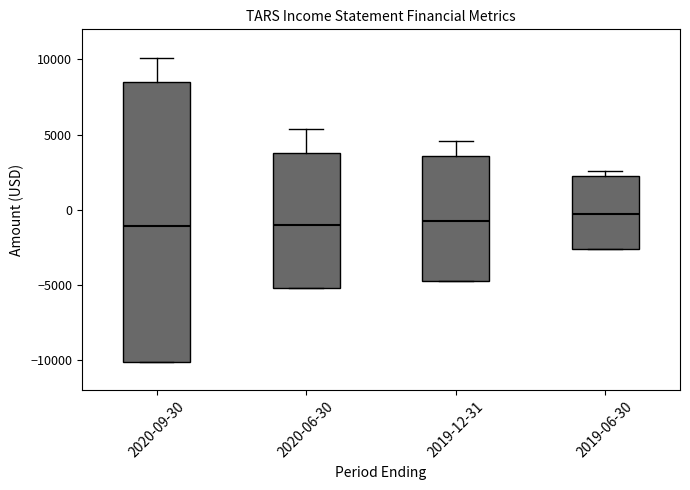

Reading left to right, read every box against the y-axis: the position of its median line, the range the box covers, and the ends of its whiskers. The values are not printed on the chart, so give them approximately, as read against the axis.

2020-09-30: median -1000, box -10000 to 8500, whiskers -10000 to 10000
2020-06-30: median -1000, box -5000 to 4000, whiskers -5000 to 5500
2019-12-31: median -500, box -4500 to 3500, whiskers -4500 to 4500
2019-06-30: median 0, box -2500 to 2000, whiskers -2500 to 2500